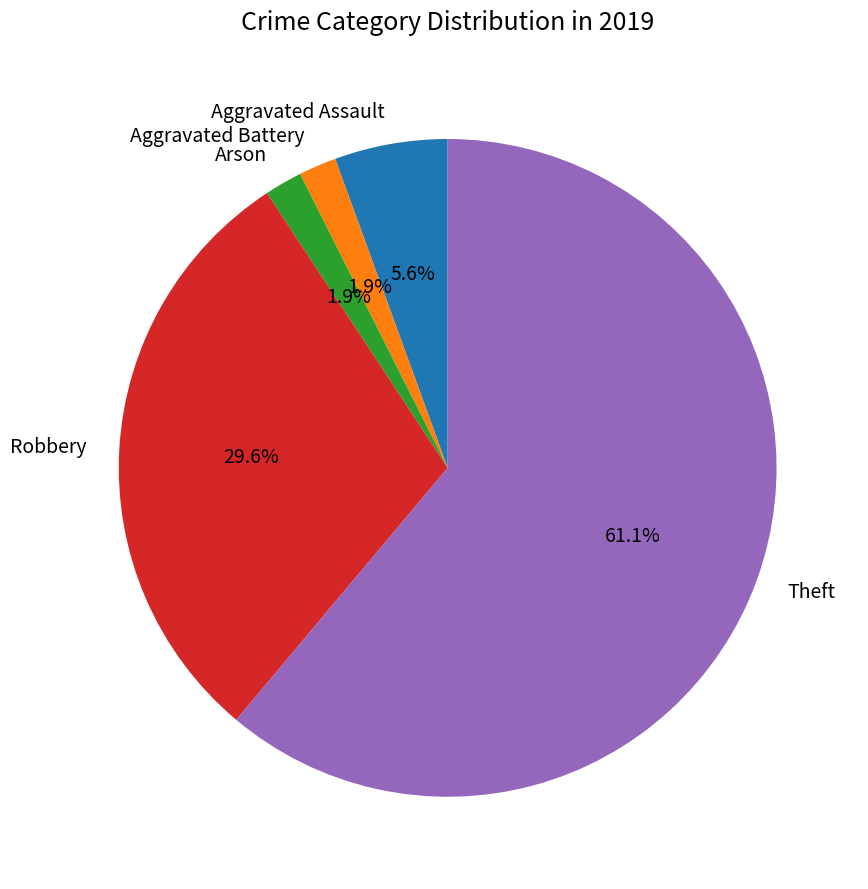

Between Robbery and Theft, which is larger?

Theft